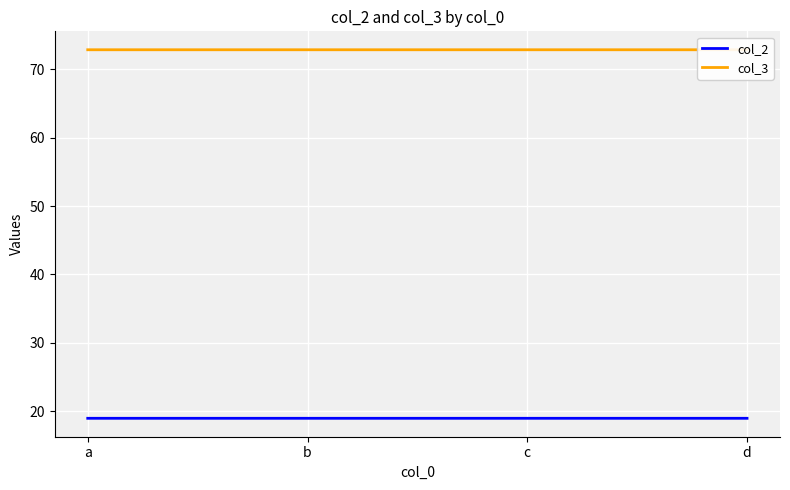

True or false: col_2 and col_3 intersect in this chart.

False